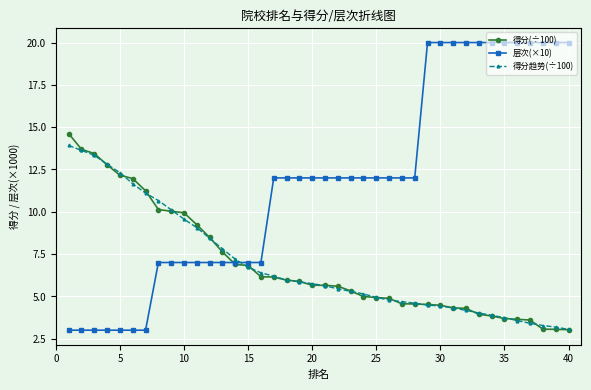

What is the lowest value of the 层次(×10) series?

3.0